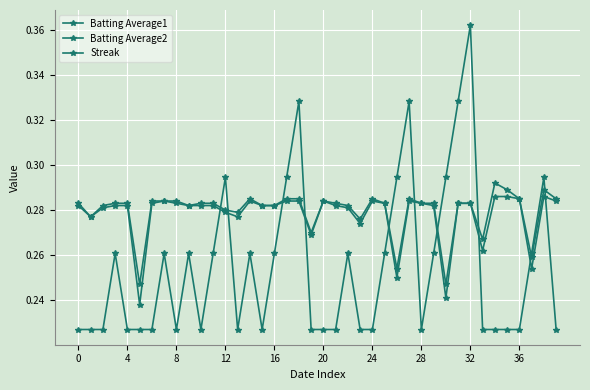

How many lines are shown in the chart?

3